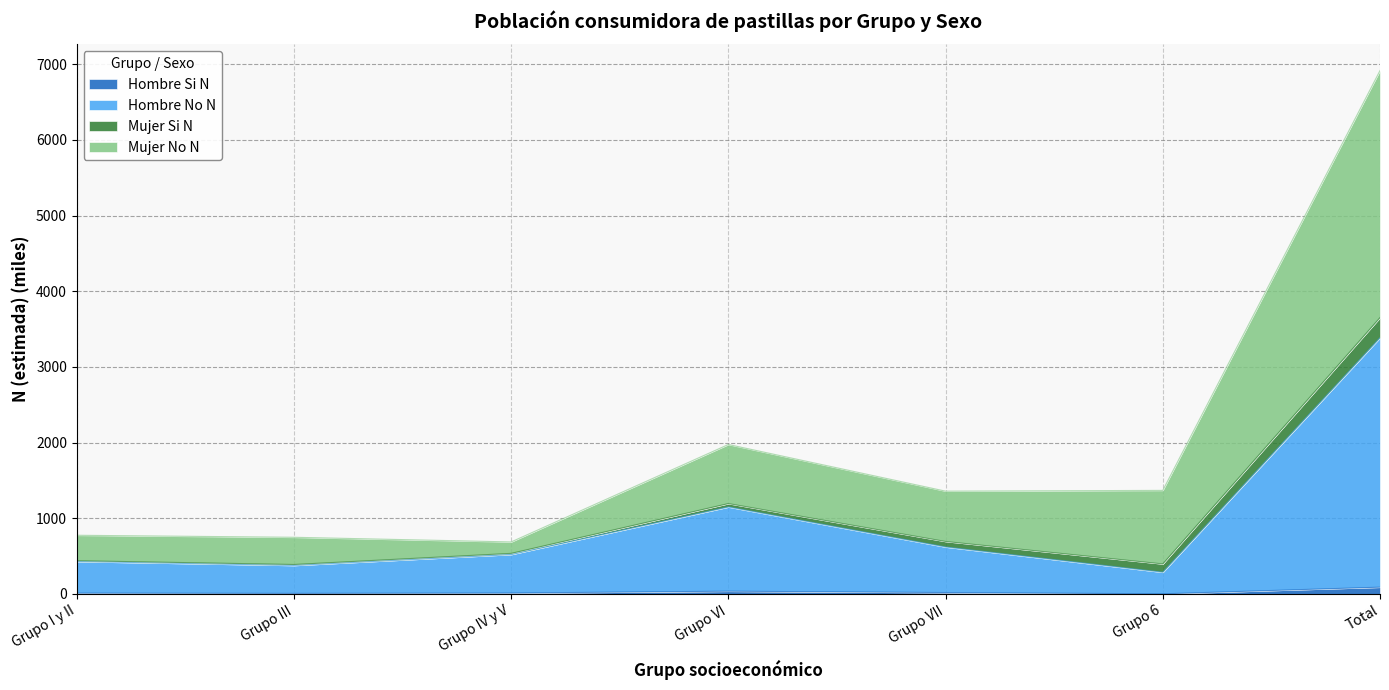

At which category is the sum across all series the highest?

Total